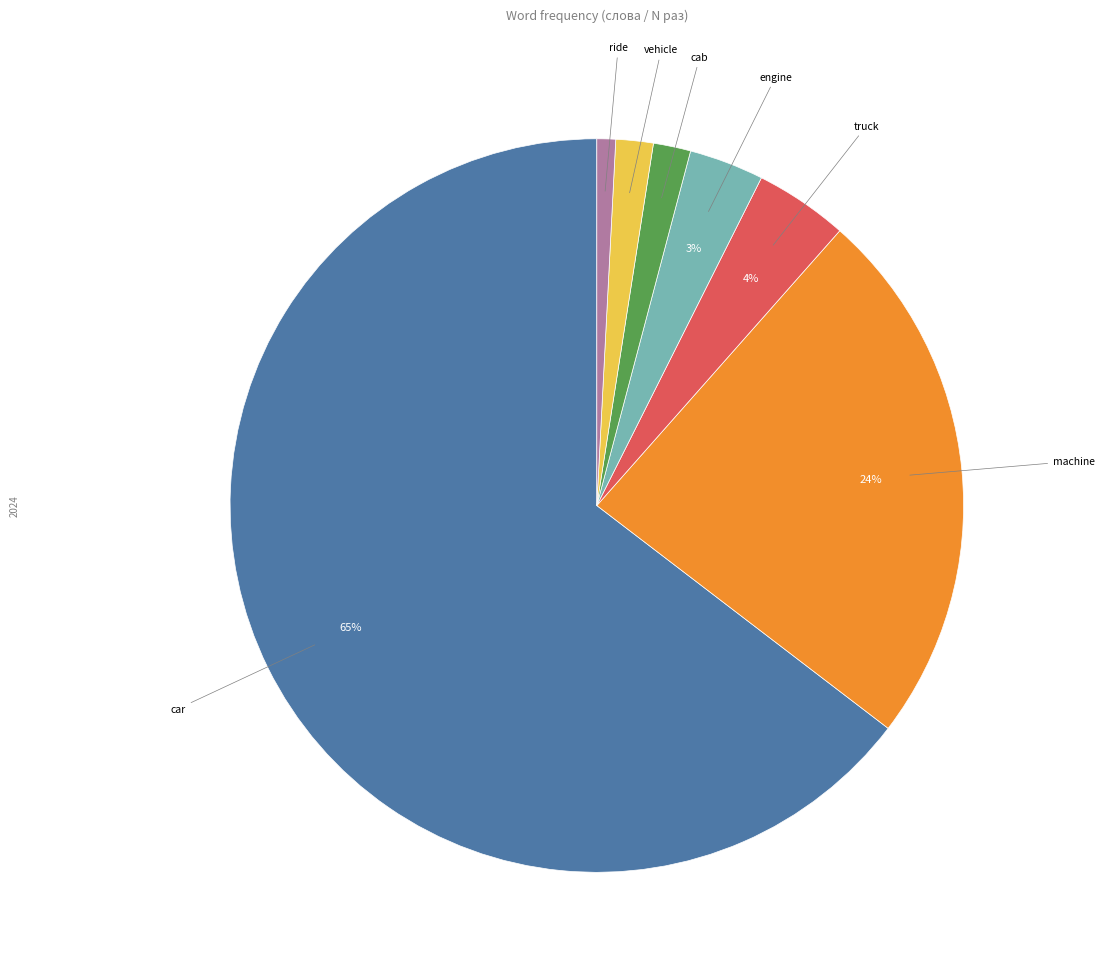

The car slice represents 76% of the pie. True or false?

False